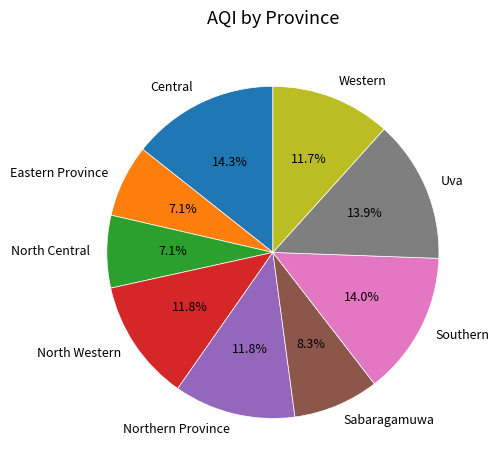

Approximately how many times larger is the value at Central compared to North Central?

2.0